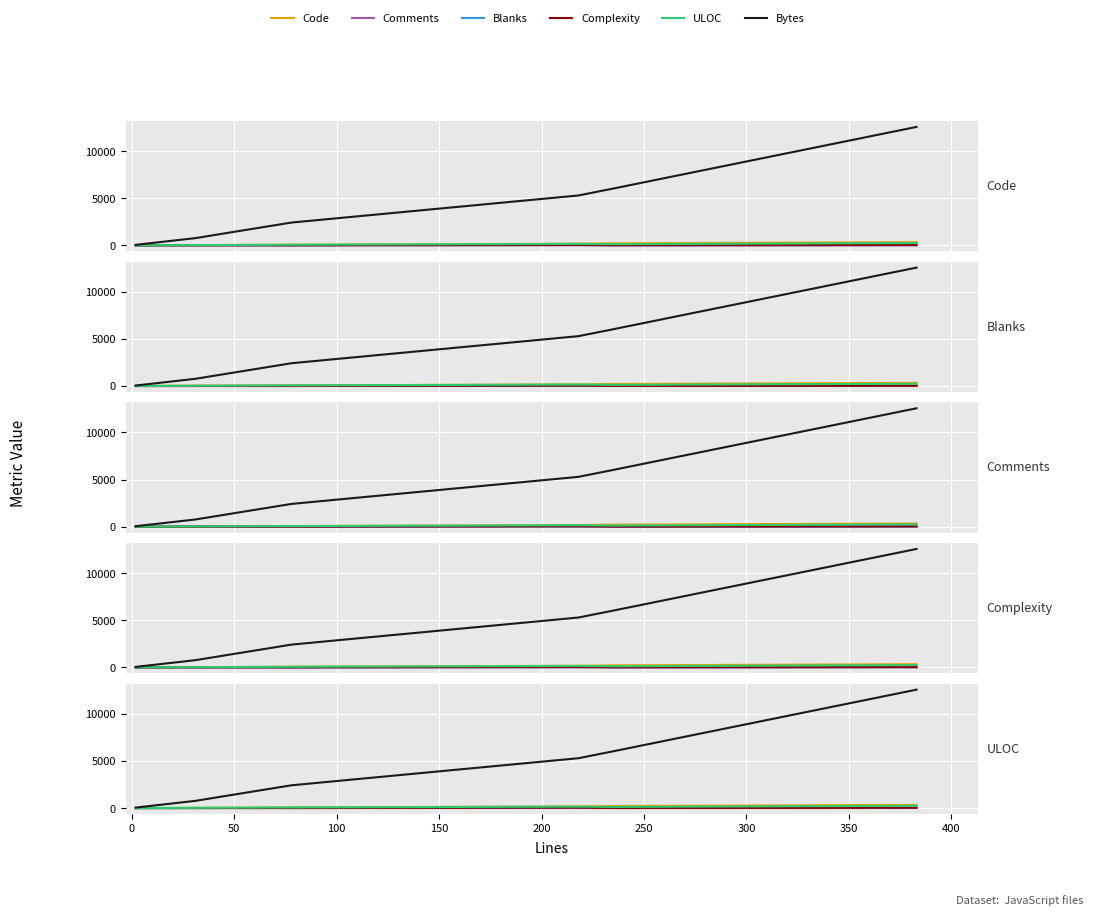

The Bytes series shows 19768 at 200. True or false?

False